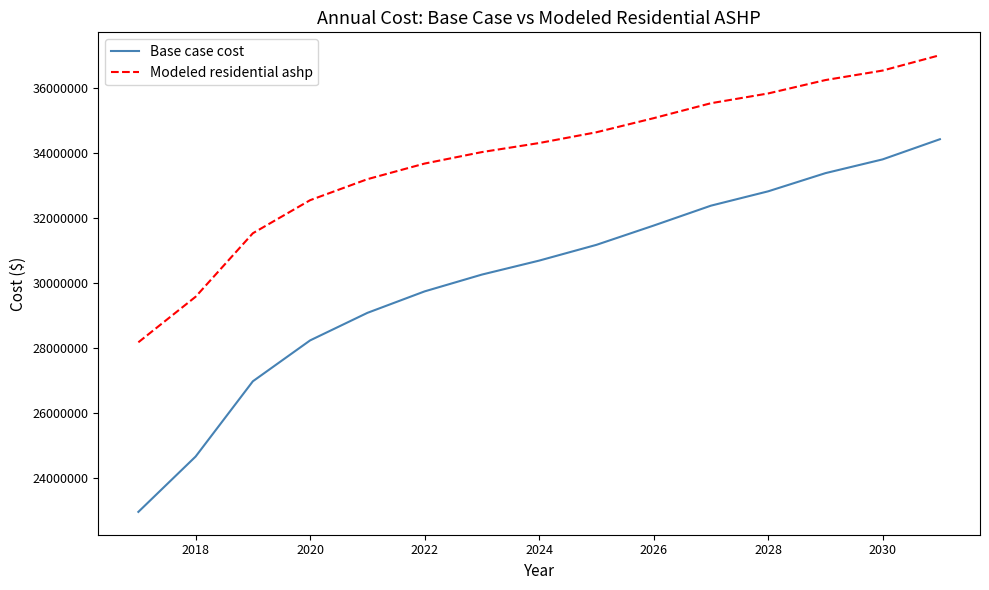

List the series in order of their peak value, highest first.

Modeled residential ashp, Base case cost